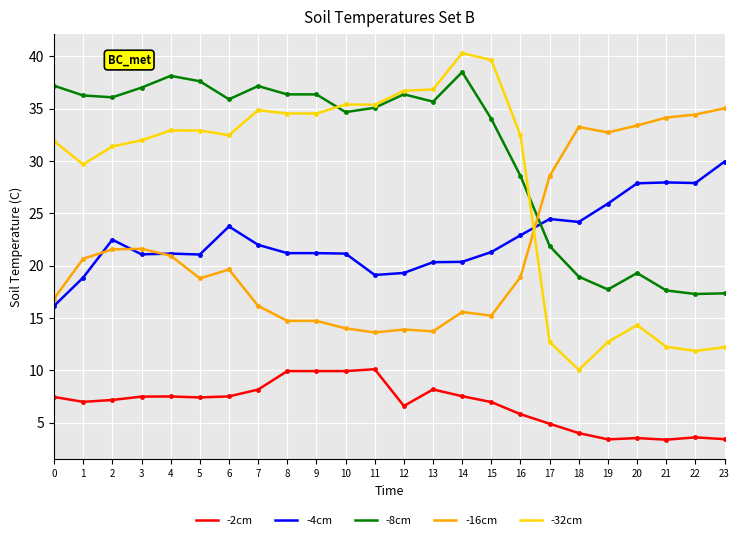

Does the chart have visible grid lines?

Yes